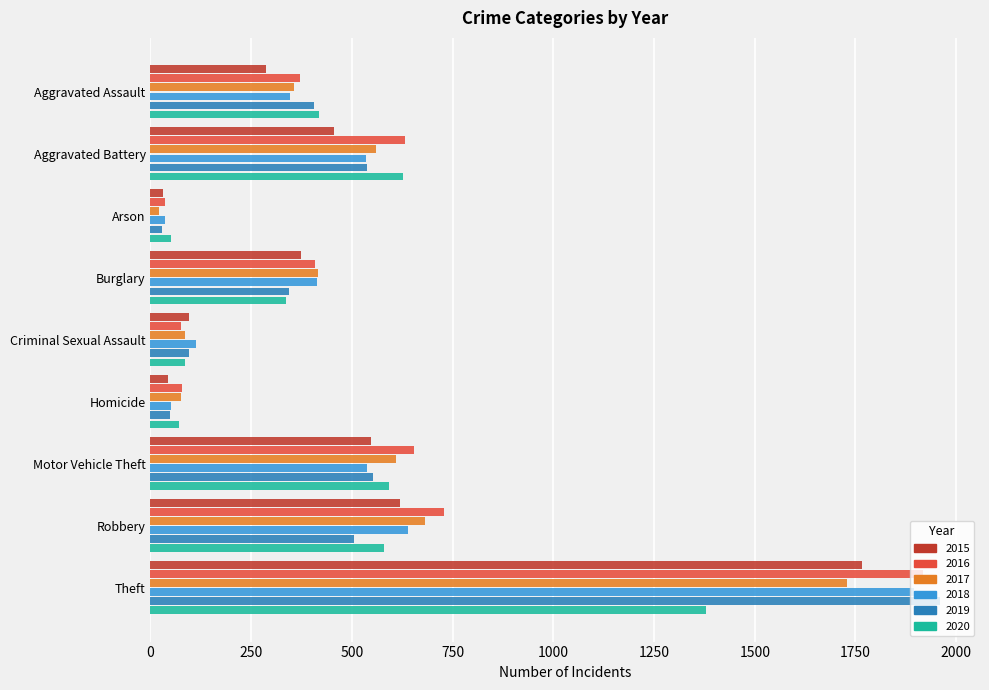

At which category is the sum across all series the highest?

Theft